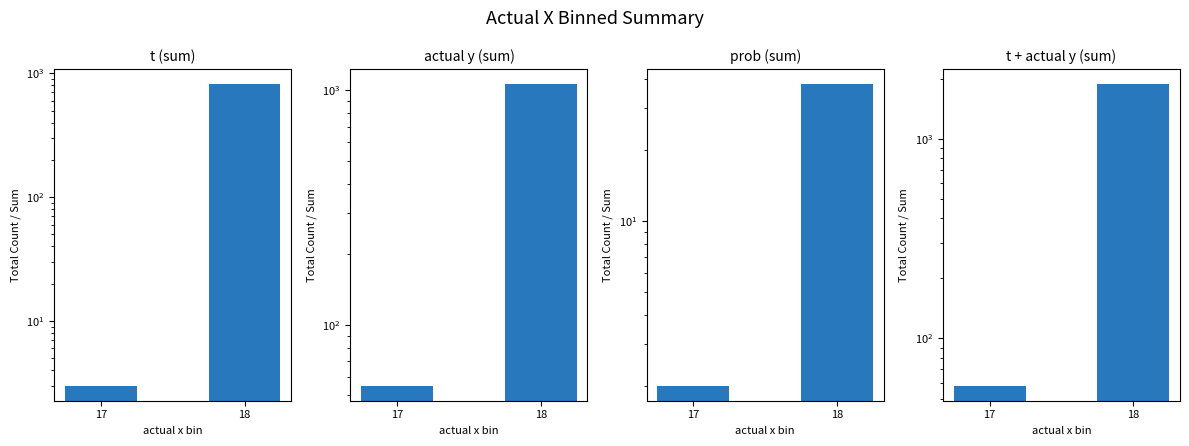

Between 17 and 18, which series saw the biggest shift?

t + actual y (sum)